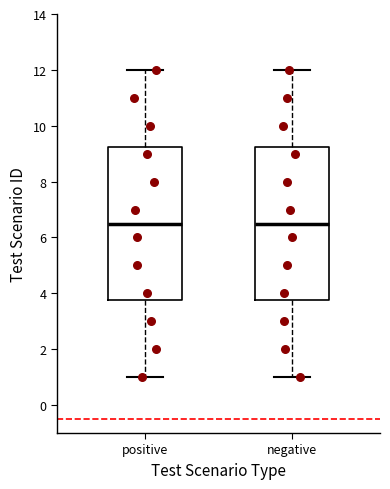

Reading left to right, read every box against the y-axis: the position of its median line, the range the box covers, and the ends of its whiskers. The values are not printed on the chart, so give them approximately, as read against the axis.

positive: median 6.6, box 3.8 to 9.2, whiskers 1.0 to 12.0
negative: median 6.6, box 3.8 to 9.2, whiskers 1.0 to 12.0